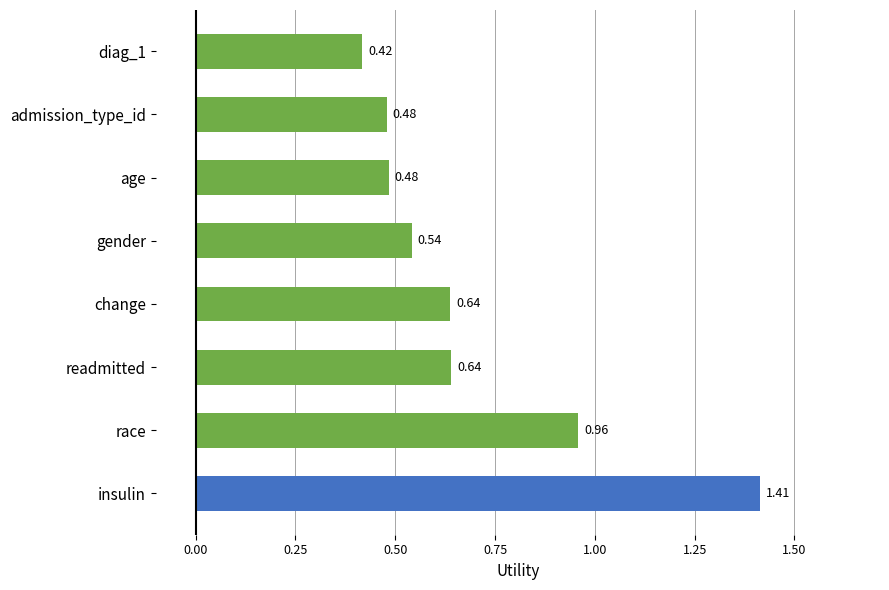

Which category has the highest value across all series?

insulin